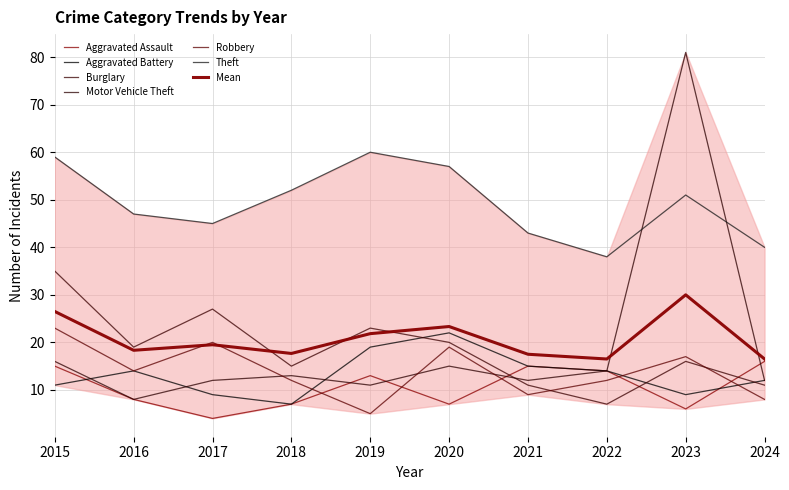

At which label does Aggravated Assault reach its minimum?

2017